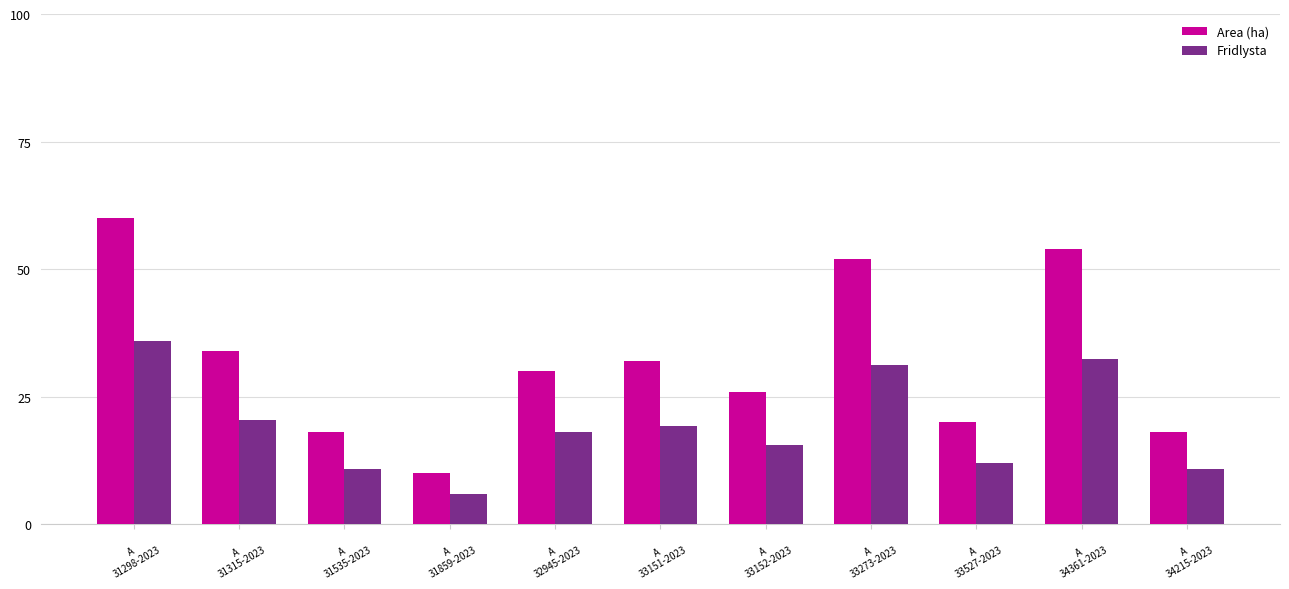

Reading left to right, what are all the values shown in this chart?

Area (ha): A
31298-2023=60.0	A
31315-2023=34.0	A
31535-2023=18.0	A
31859-2023=10.0	A
32945-2023=30.0	A
33151-2023=32.0	A
33152-2023=26.0	A
33273-2023=52.0	A
33527-2023=20.0	A
34361-2023=54.0	A
34215-2023=18.0
Fridlysta: A
31298-2023=36.0	A
31315-2023=20.4	A
31535-2023=10.8	A
31859-2023=6.0	A
32945-2023=18.0	A
33151-2023=19.2	A
33152-2023=15.6	A
33273-2023=31.2	A
33527-2023=12.0	A
34361-2023=32.4	A
34215-2023=10.8